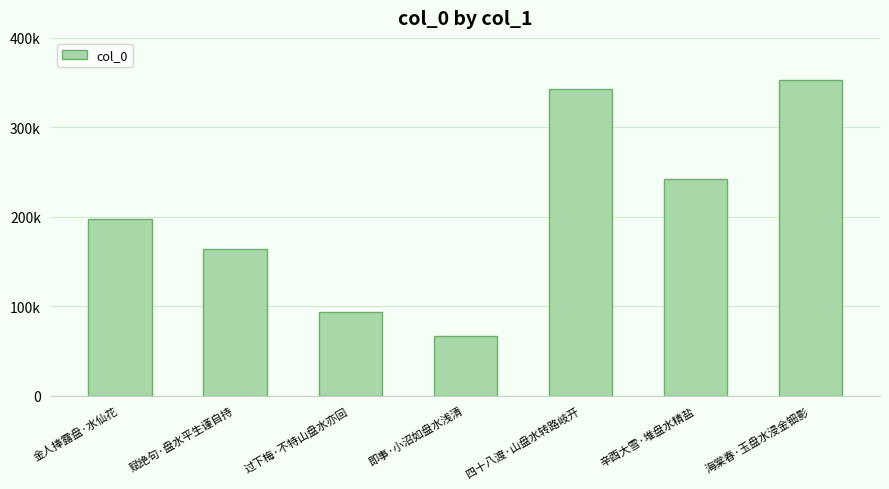

What is the difference between the second highest and minimum values?

276168